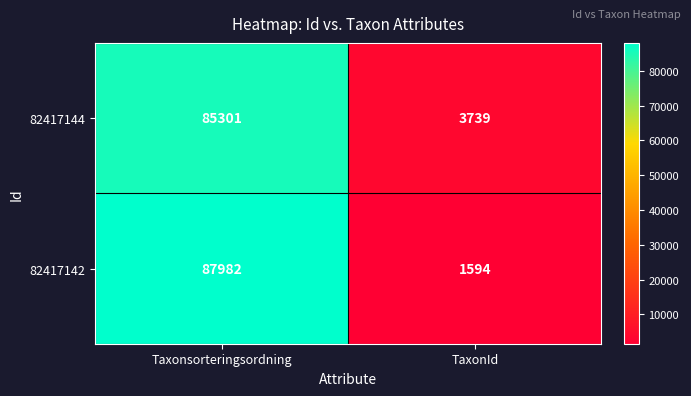

Rank the series by their average value, from highest to lowest.

82417142, 82417144